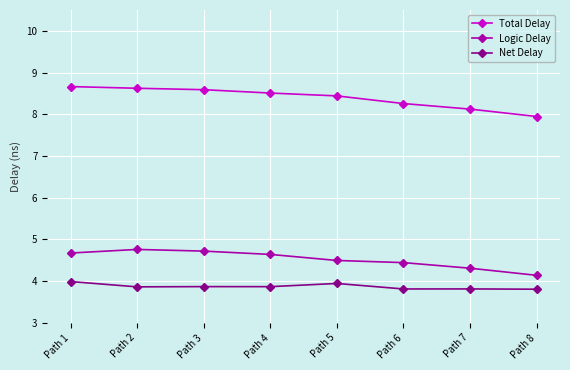

Is it true that Logic Delay equals 6.6 at Path 3?

False